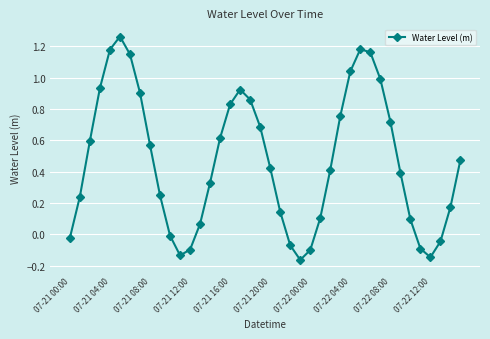

What is the difference between the maximum and second lowest values?

1.4